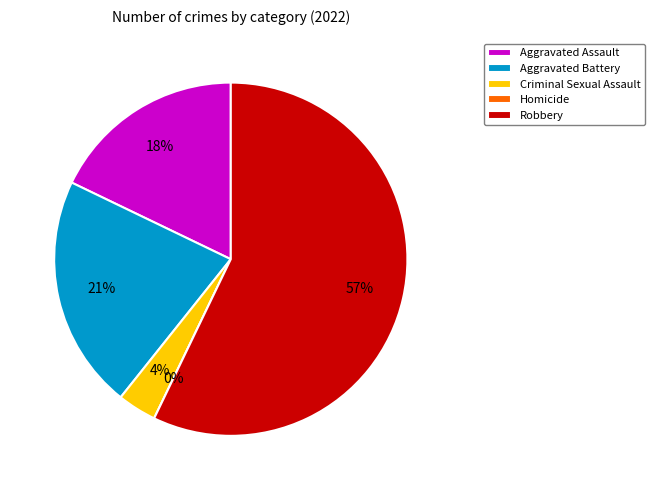

Count the number of slices in the pie.

5